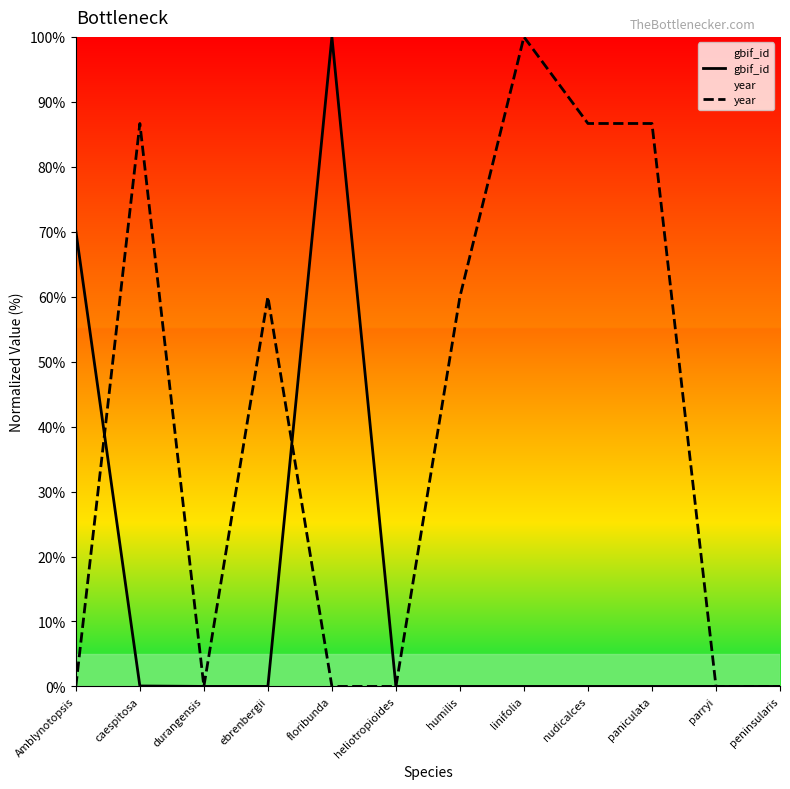

What is the difference between the second highest and second lowest values in the year series?

86.7